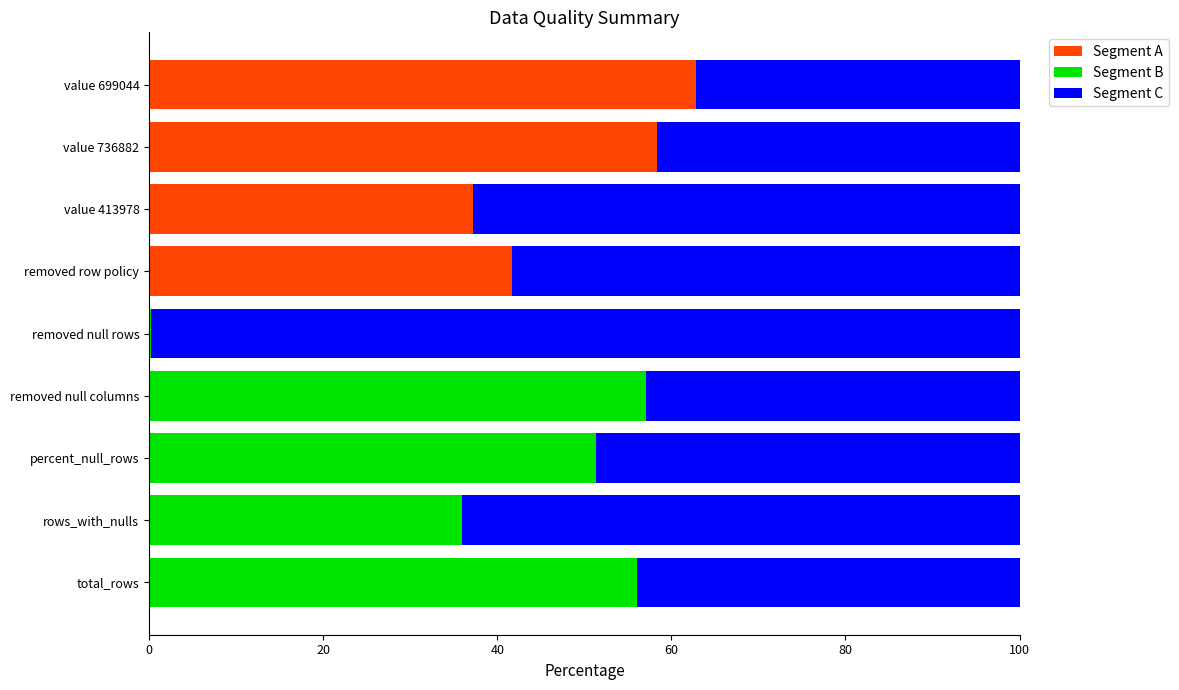

What is the maximum value for Segment A?

62.8